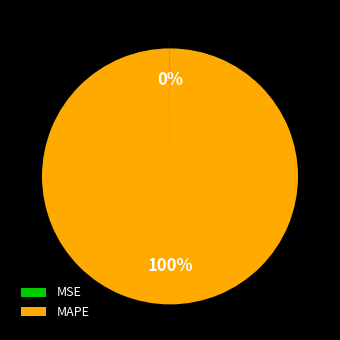

Is it true that MAPE is 93% of the pie?

False